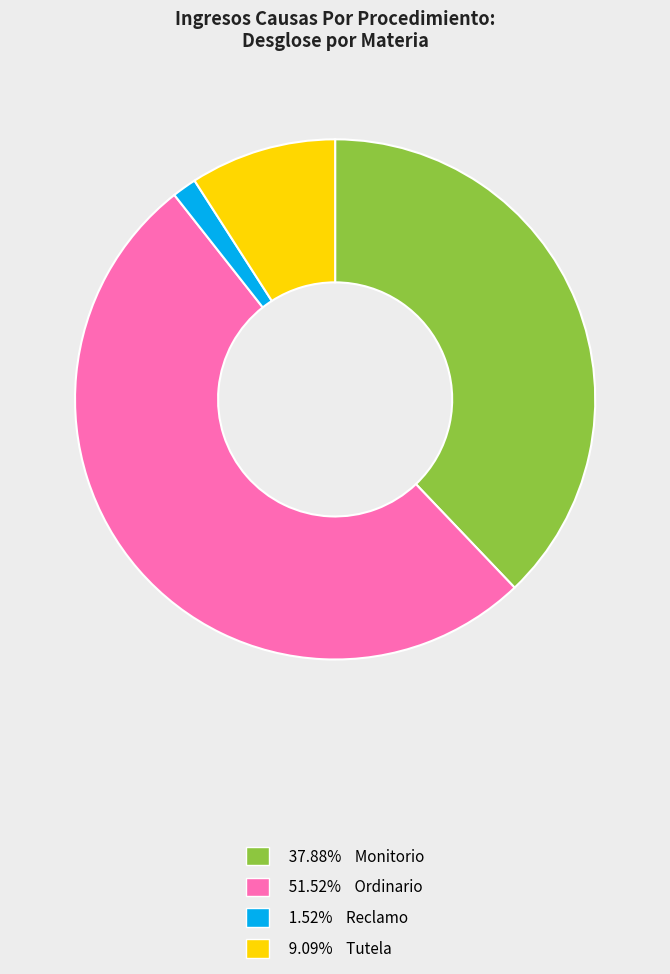

Is there any slice that represents more than half of the pie?

Yes